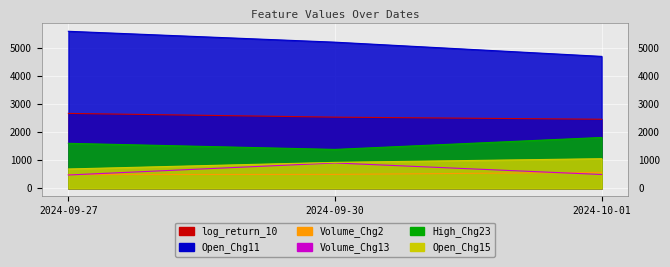

At which label is Open_Chg15 closest to 872?

2024-09-30